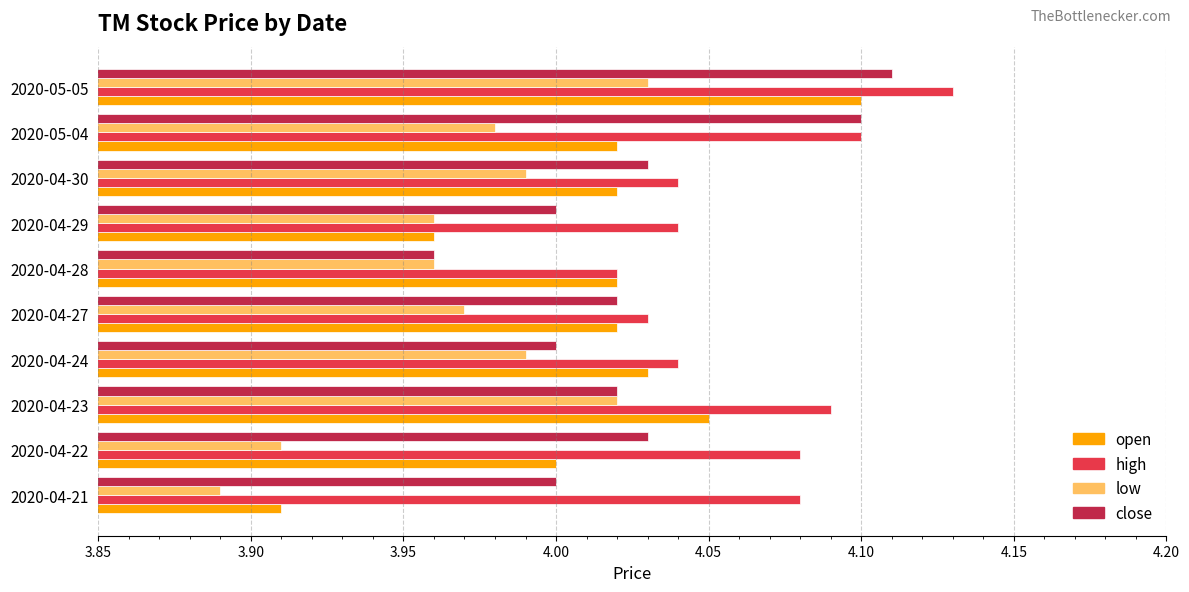

The high series shows 6.6 at 2020-04-21. True or false?

False